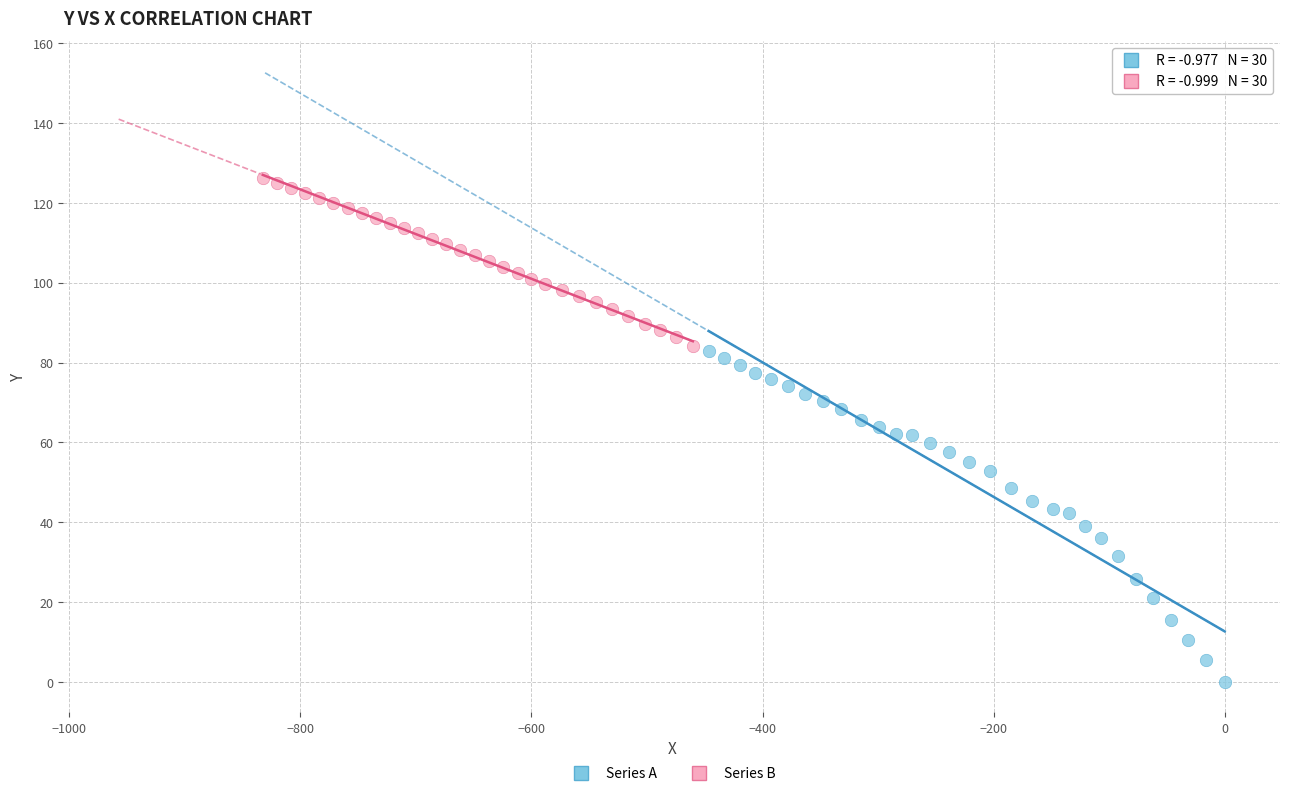

Which series has the widest spread of Y values?

Series A